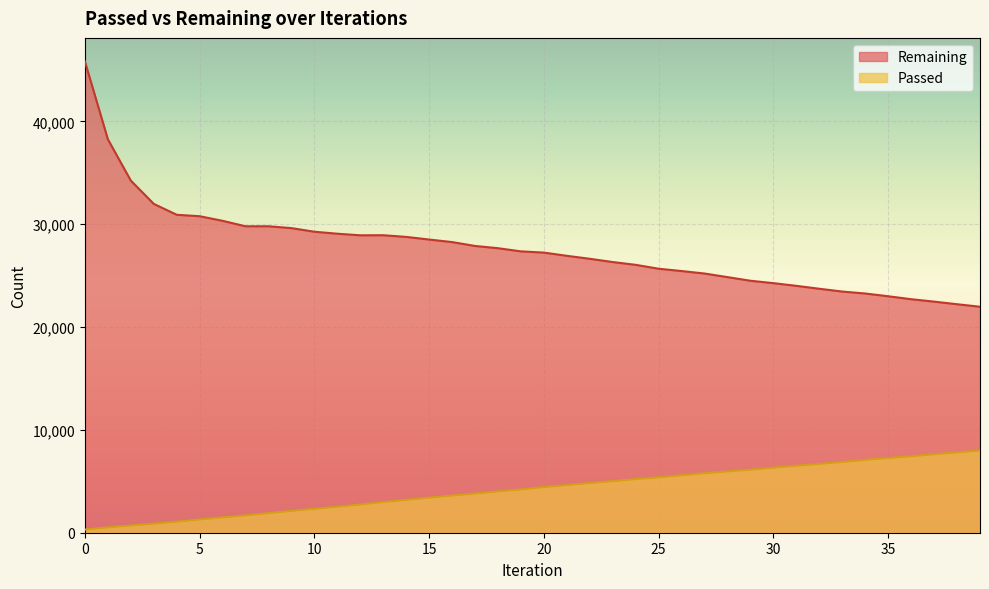

How many lines are shown in the chart?

2